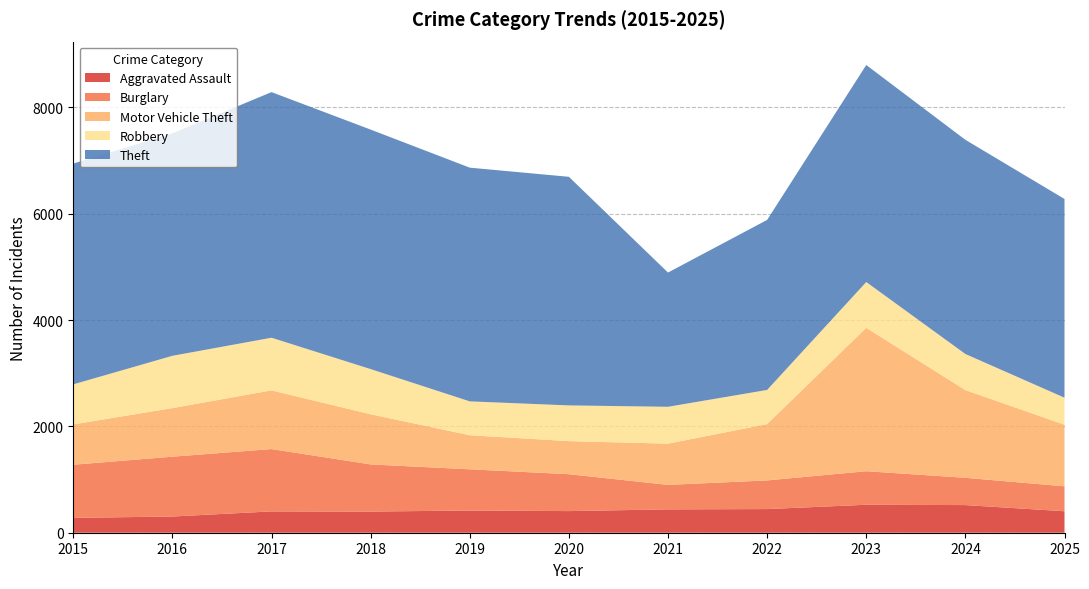

Reading left to right, transcribe all the data shown in this chart.

Aggravated Assault: 2015=279	2016=305	2017=401	2018=398	2019=418	2020=407	2021=439	2022=445	2023=526	2024=520	2025=404
Burglary: 2015=1000	2016=1125	2017=1173	2018=887	2019=775	2020=694	2021=461	2022=539	2023=631	2024=513	2025=469
Motor Vehicle Theft: 2015=759	2016=914	2017=1104	2018=943	2019=641	2020=622	2021=775	2022=1060	2023=2698	2024=1650	2025=1159
Robbery: 2015=753	2016=984	2017=990	2018=850	2019=637	2020=672	2021=694	2022=642	2023=861	2024=679	2025=508
Theft: 2015=4153	2016=4185	2017=4620	2018=4505	2019=4396	2020=4300	2021=2525	2022=3198	2023=4082	2024=4029	2025=3738